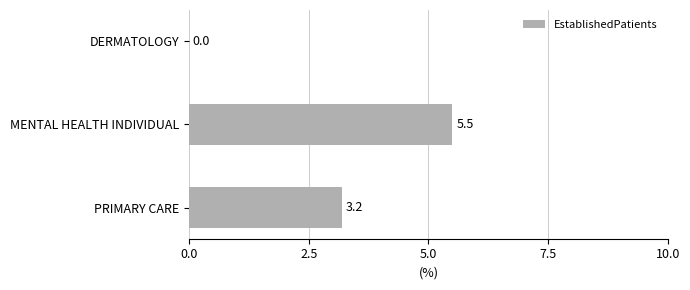

Which has a higher value, PRIMARY CARE or DERMATOLOGY?

PRIMARY CARE